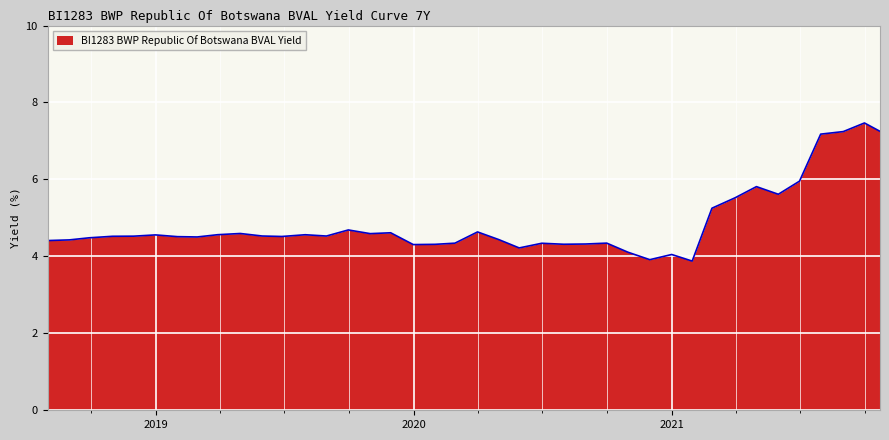

What is the greatest value displayed?

7.5